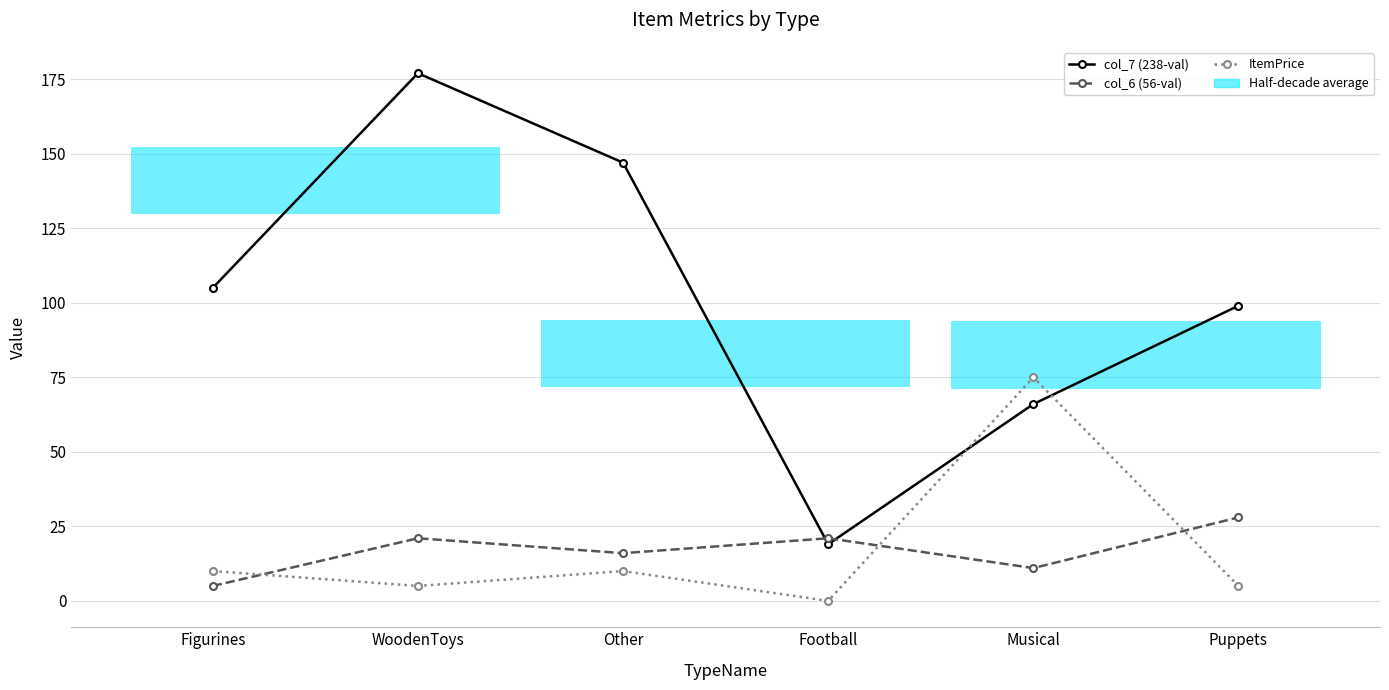

What is the greatest value displayed?

177